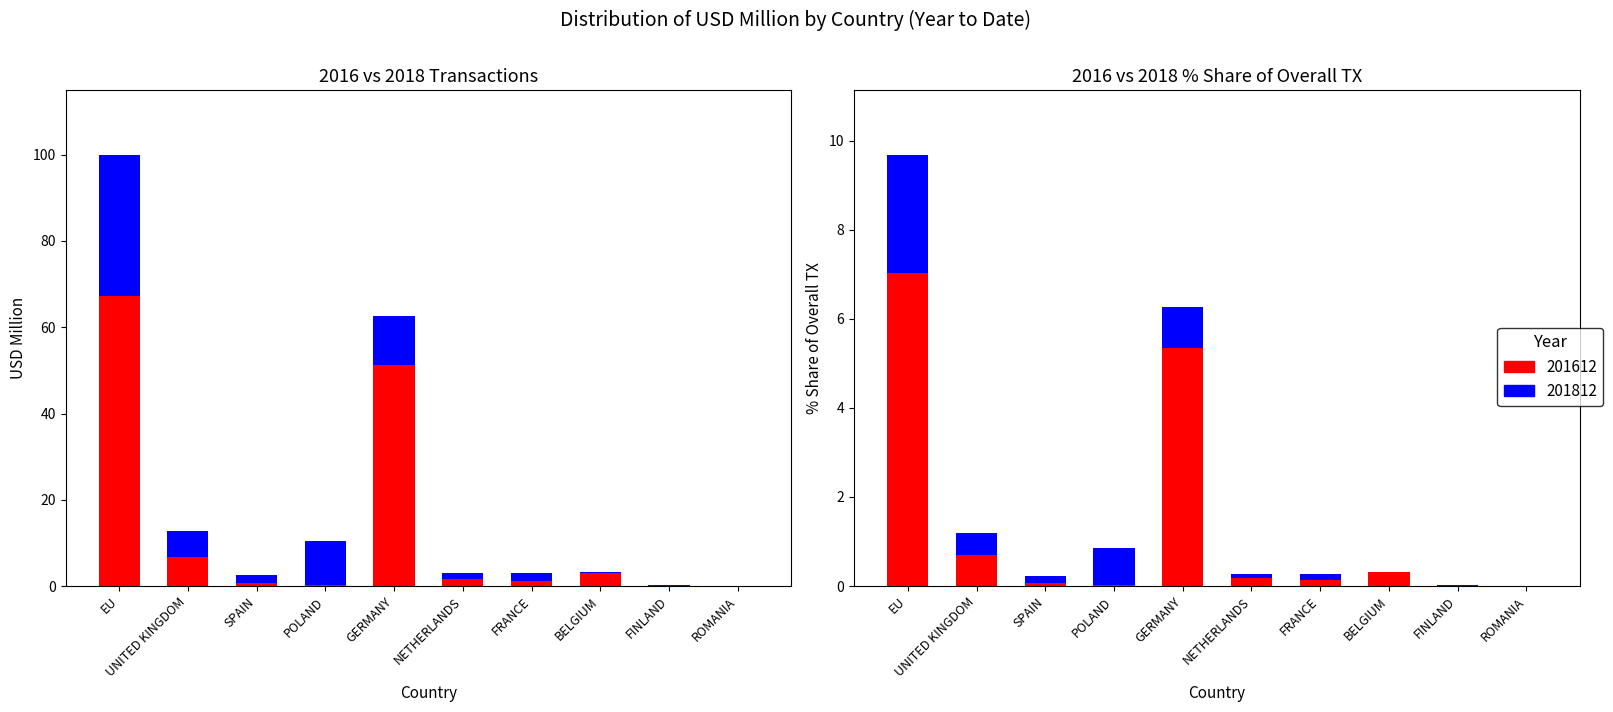

How many distinct data groups are displayed?

2